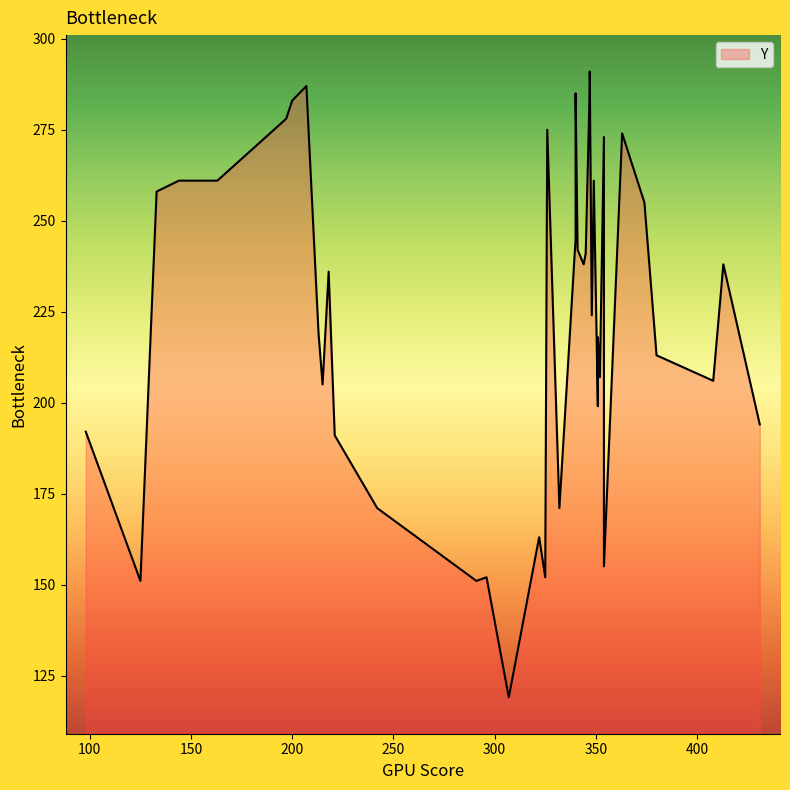

Does the chart have visible grid lines?

No